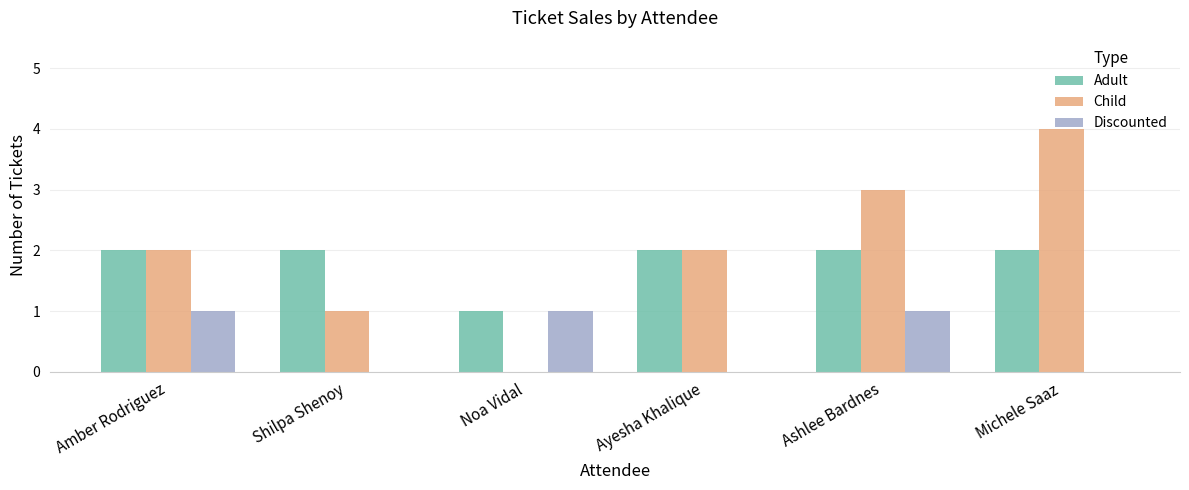

What is the total value across all series at Ayesha Khalique?

4